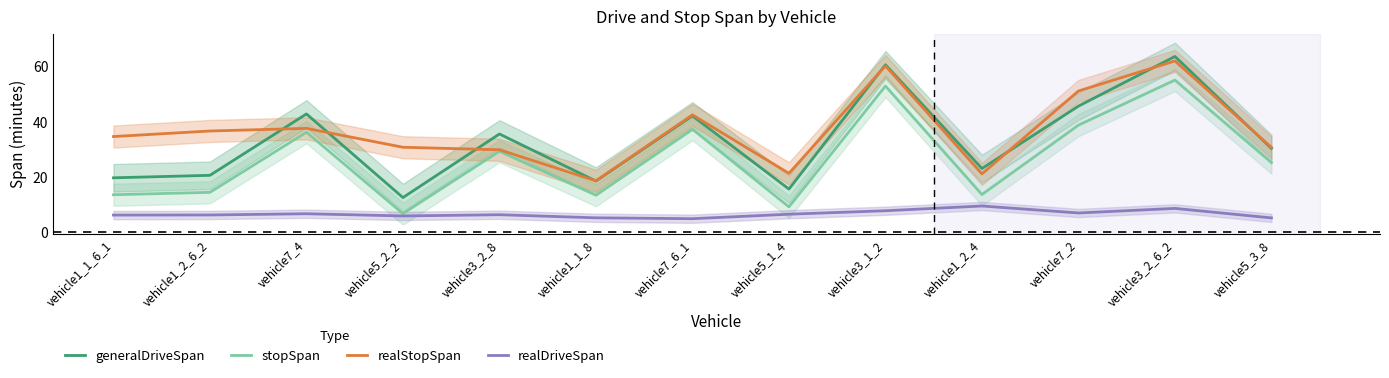

Rank the series by their maximum value, from lowest to highest.

realDriveSpan, stopSpan, realStopSpan, generalDriveSpan